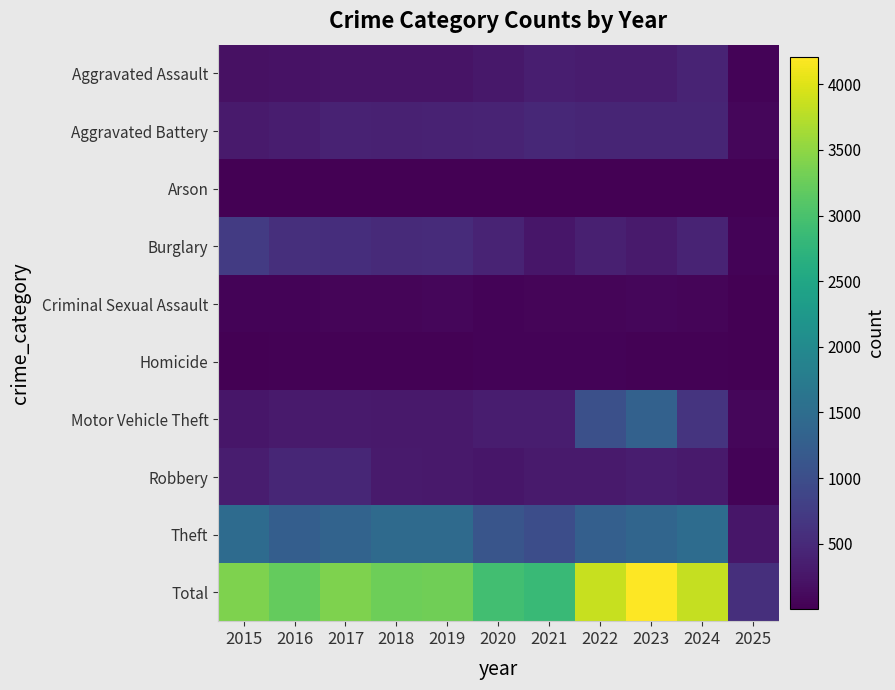

Which series has the largest total across all categories?

Total